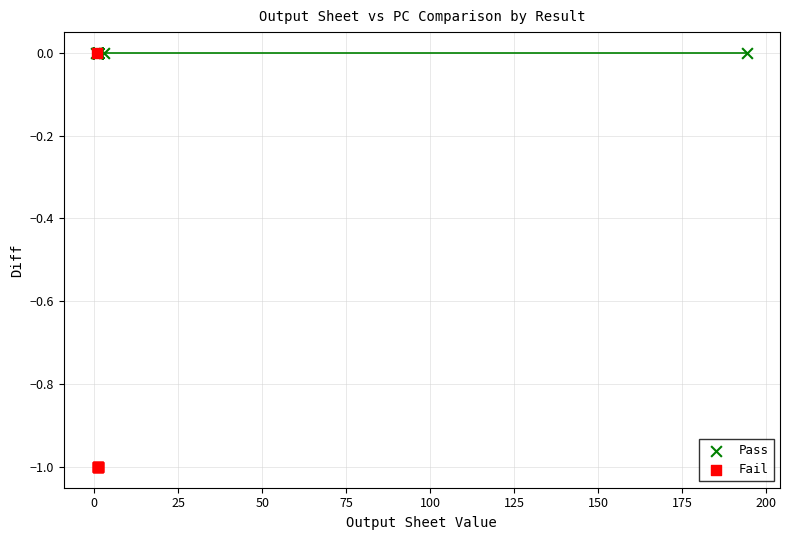

Which series contains the lowest Y value?

Fail